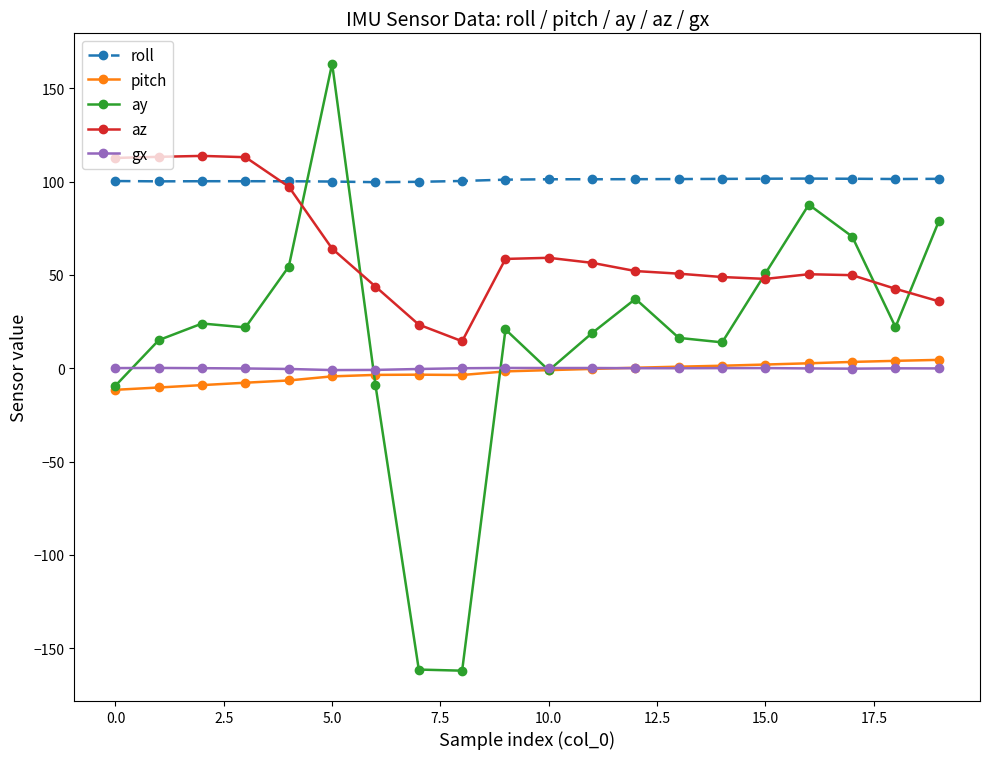

True or false: roll and pitch cross at least once.

False